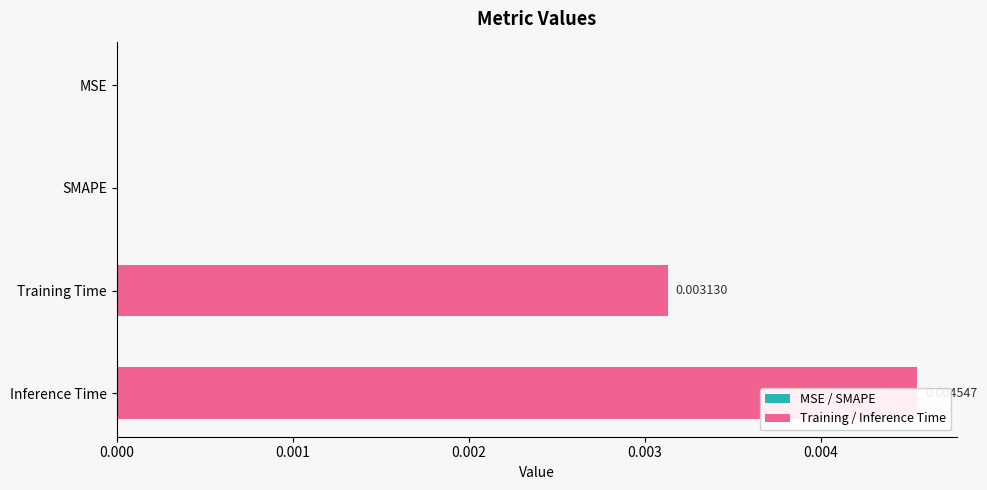

Which has a higher value, Inference Time or SMAPE?

Inference Time